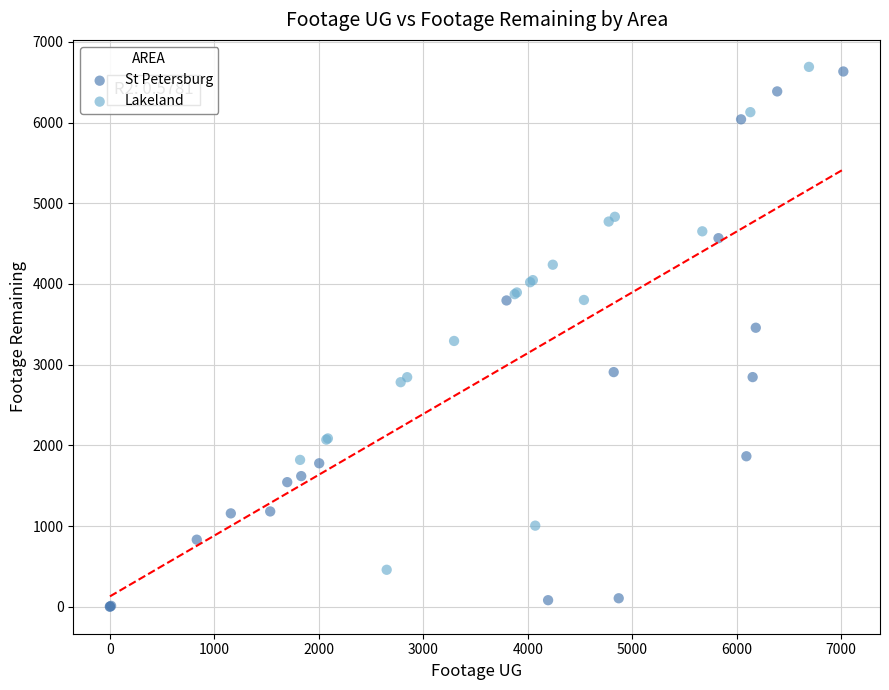

Which series has the largest Y range (max minus min)?

St Petersburg